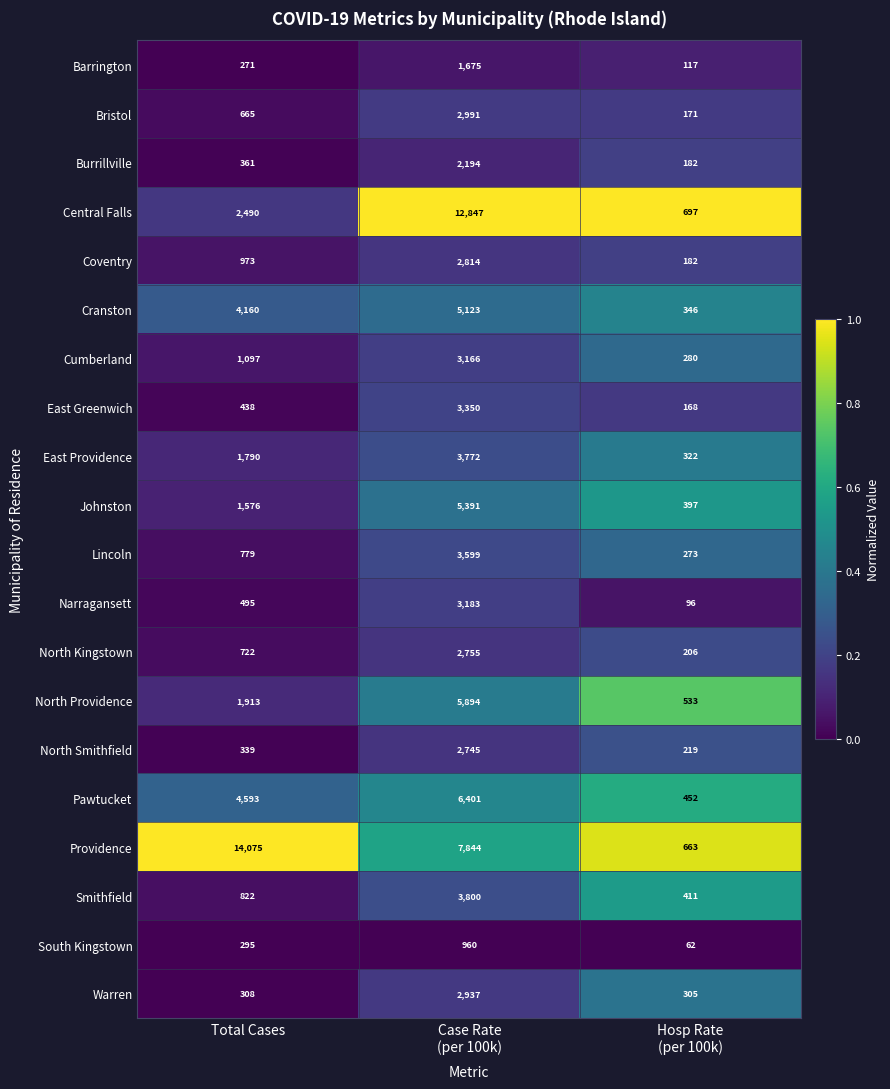

At which category is the sum across all series the highest?

Case Rate
(per 100k)